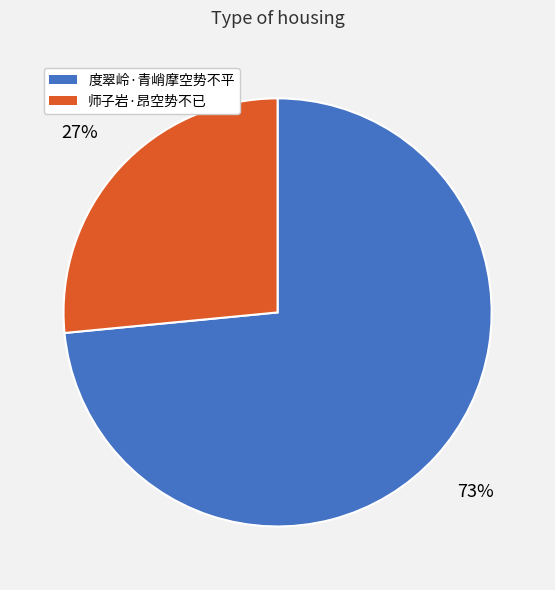

How many segments does this pie chart have?

2